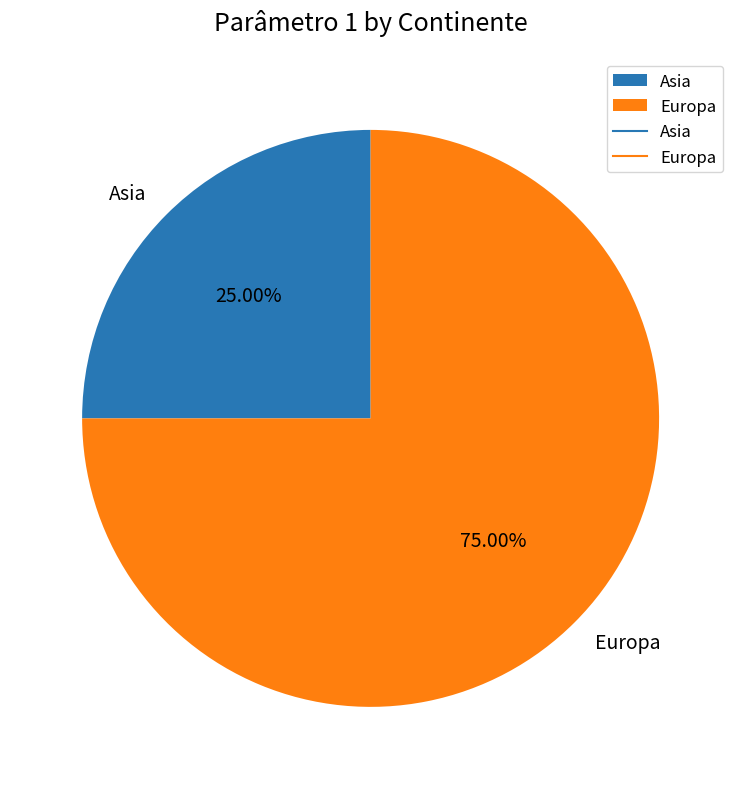

Rank the categories by value from lowest to highest.

Asia, Europa